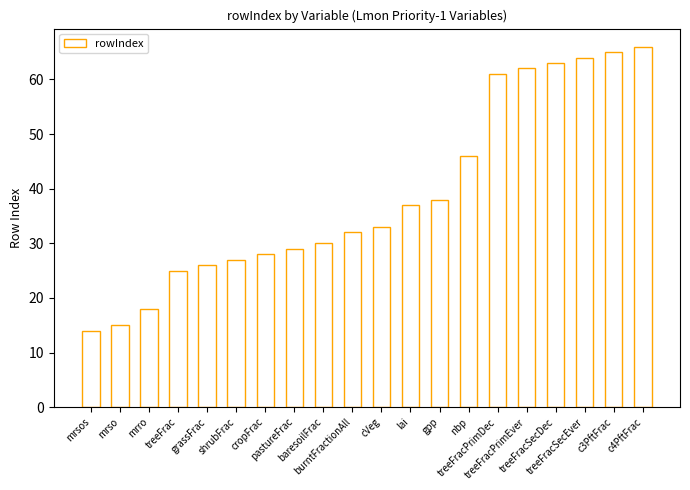

Reading left to right, extract all data points from this chart.

14	15	18	25	26	27	28	29	30	32	33	37	38	46	61	62	63	64	65	66